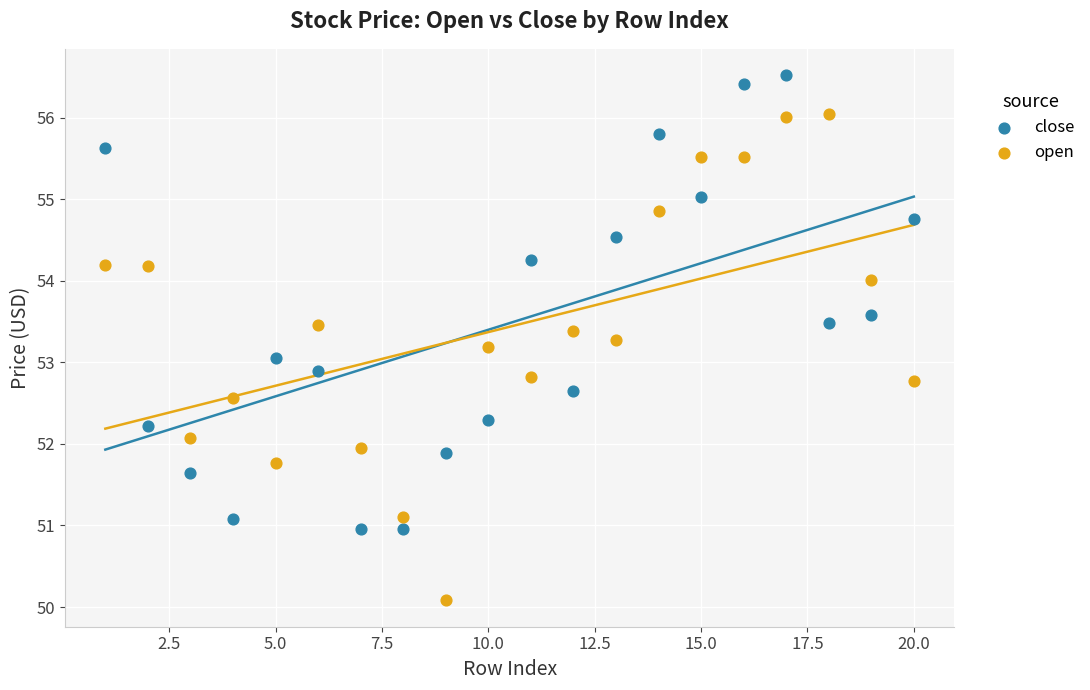

Across all data points, what is the range of X values (max minus min)?

19.0